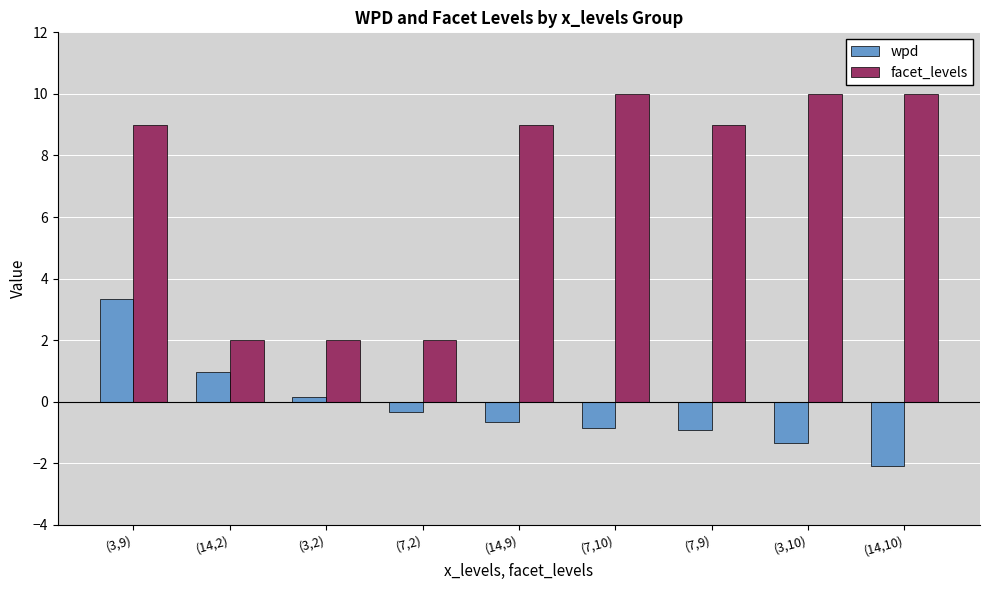

Reading left to right, transcribe all the data shown in this chart.

wpd: 3.3	1.0	0.2	-0.3	-0.7	-0.9	-0.9	-1.4	-2.1
facet_levels: 9.0	2.0	2.0	2.0	9.0	10.0	9.0	10.0	10.0